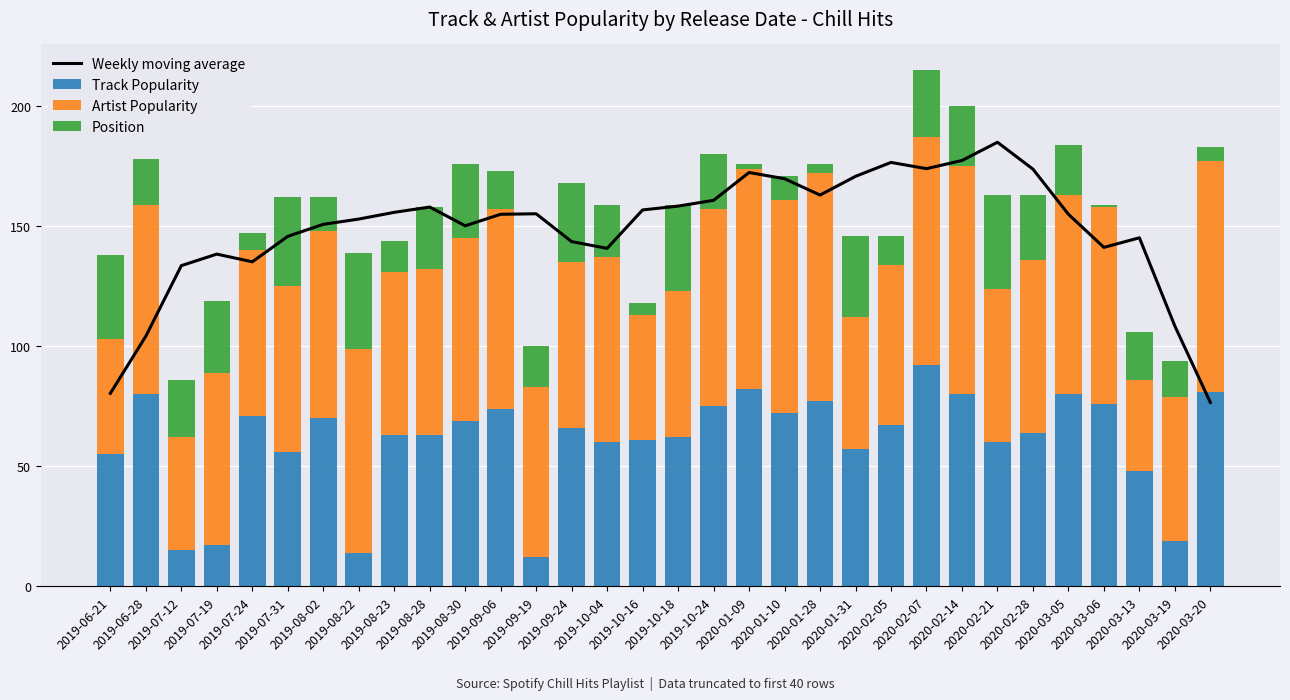

Is it true that Artist Popularity equals 35.0 at 2019-07-24?

False